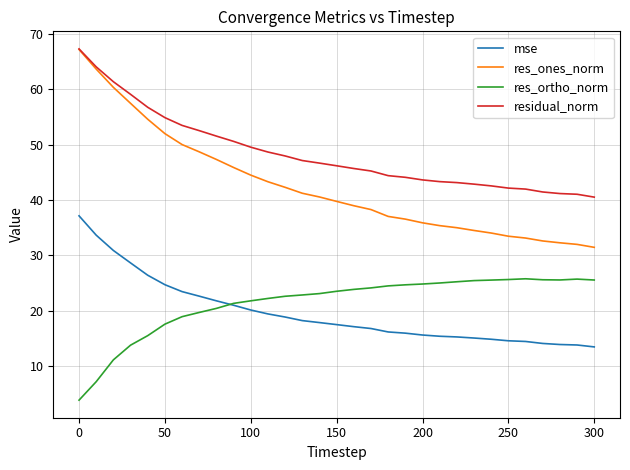

Which series has the largest total across all categories?

residual_norm